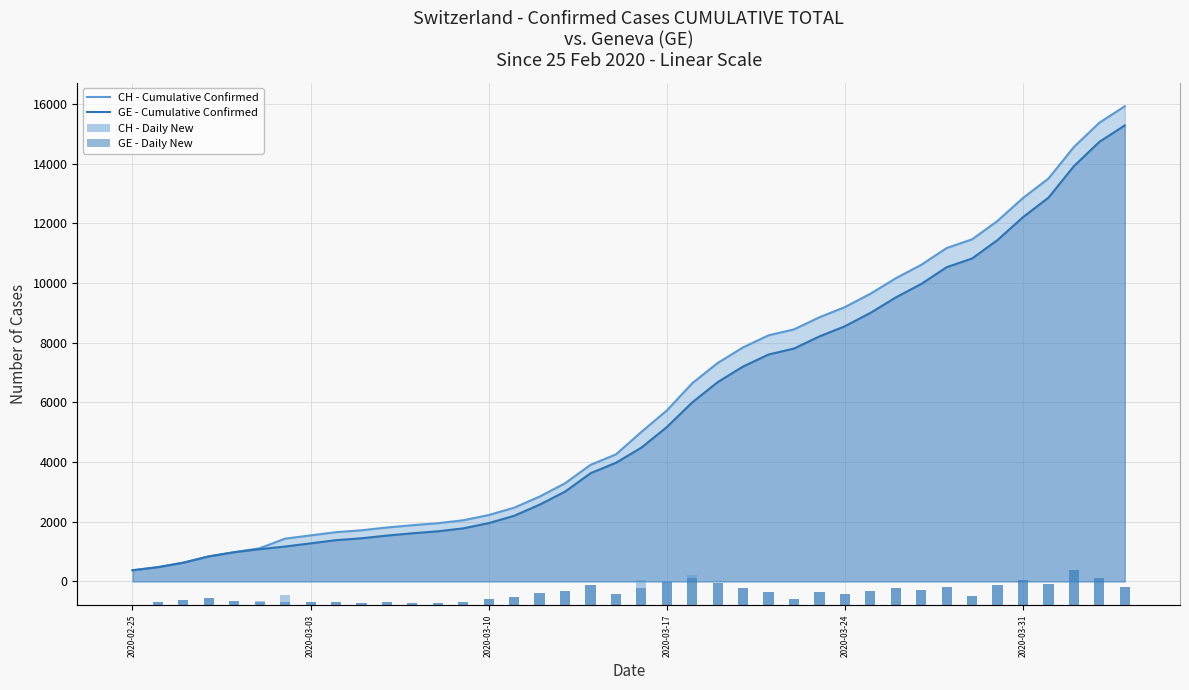

Reading right to left, what are all the values shown in this chart?

CH - Cumulative Confirmed: 15926	15375	14561	13505	12852	12086	11467	11175	10613	10162	9642	9196	8855	8449	8249	7847	7323	6644	5731	5012	4259	3908	3291	2845	2472	2226	2051	1952	1885	1809	1715	1652	1544	1436	1113	981	840	630	479	375
GE - Cumulative Confirmed: 15284	14733	13919	12863	12210	11444	10825	10533	9971	9520	9000	8554	8213	7807	7607	7205	6681	6002	5174	4485	3978	3627	3010	2574	2201	1955	1780	1681	1614	1538	1447	1384	1278	1171	1083	981	840	630	479	375
CH - Daily New: 551	814	1056	653	766	619	292	562	451	520	446	341	406	200	402	524	679	913	719	753	351	617	446	373	246	175	99	67	76	94	63	108	108	323	132	141	210	151	104	0
GE - Daily New: 551	814	1056	653	766	619	292	562	451	520	446	341	406	200	402	524	679	828	689	507	351	617	436	373	246	175	99	67	76	91	63	106	107	88	102	141	210	151	104	0